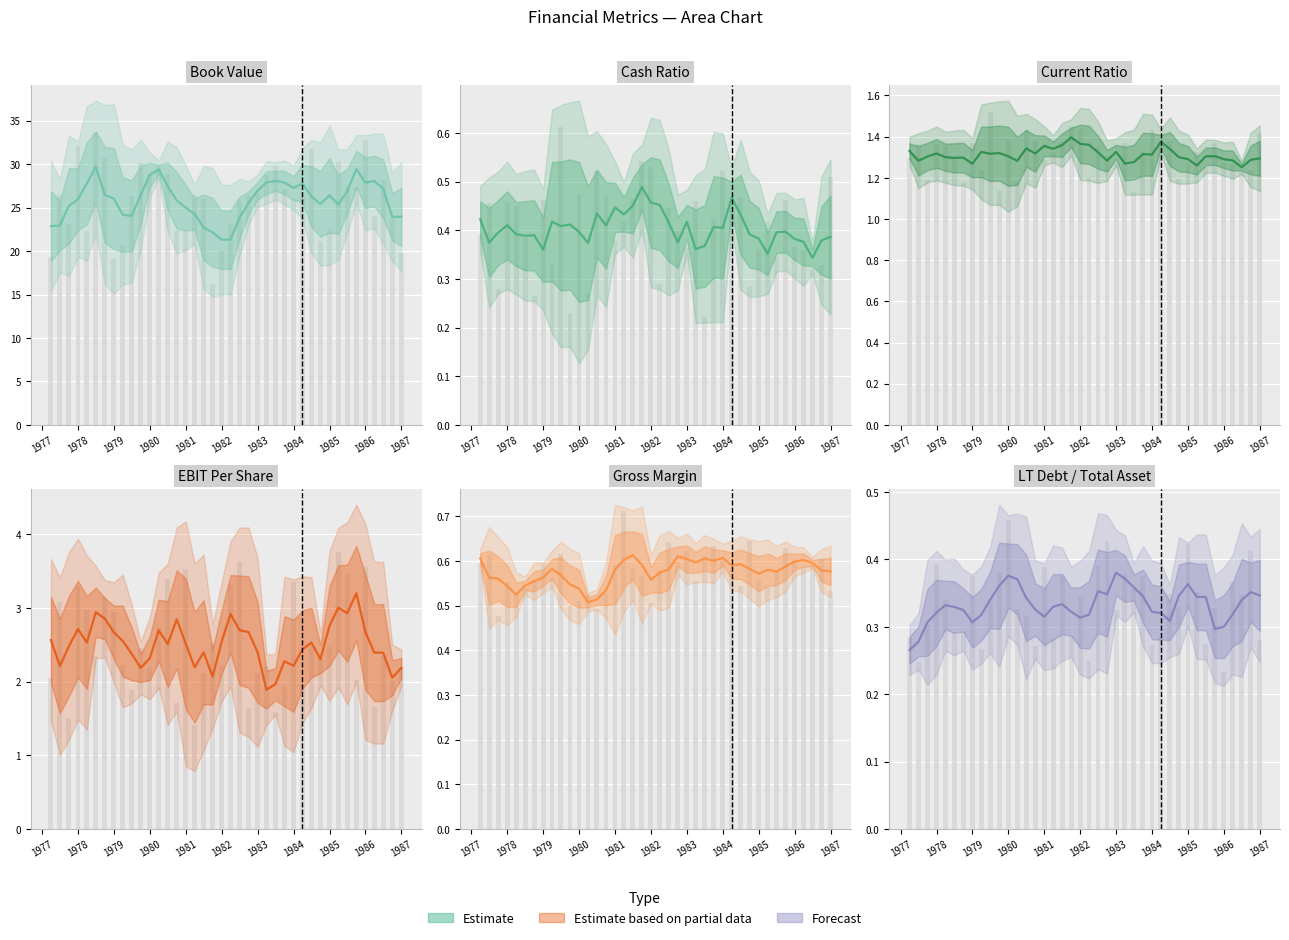

True or false: bookValue has a value of 22.3 at 1981.

True